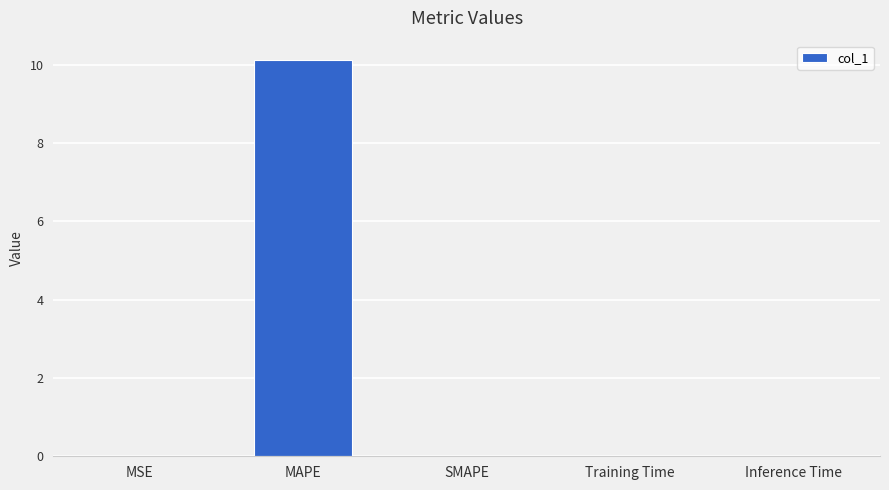

Is it true that the value at MAPE is 4.7?

False